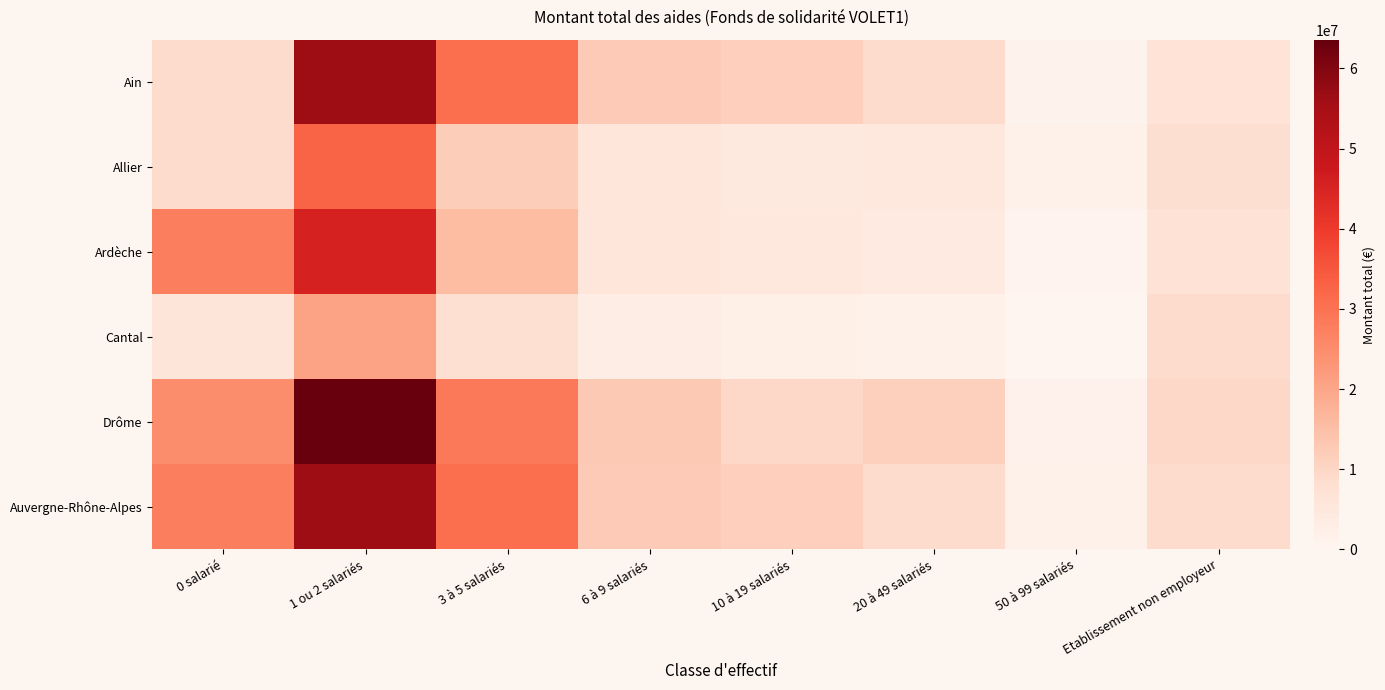

Rank the series at 1 ou 2 salariés from highest to lowest value.

Drôme, Ain, Auvergne-Rhône-Alpes, Ardèche, Allier, Cantal